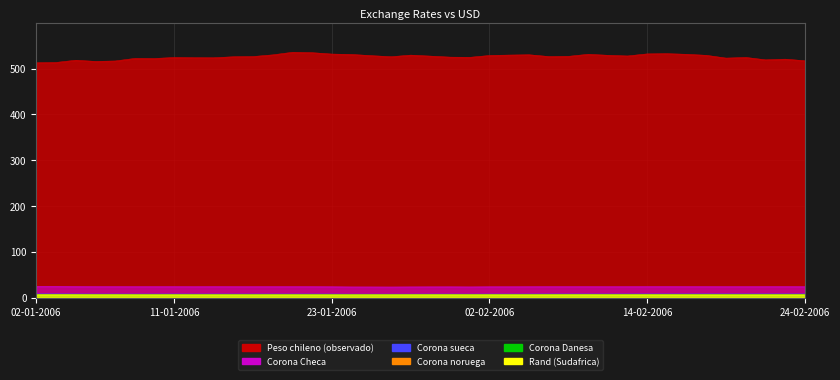

What is the label of the 19th point from the right?

31-01-2006